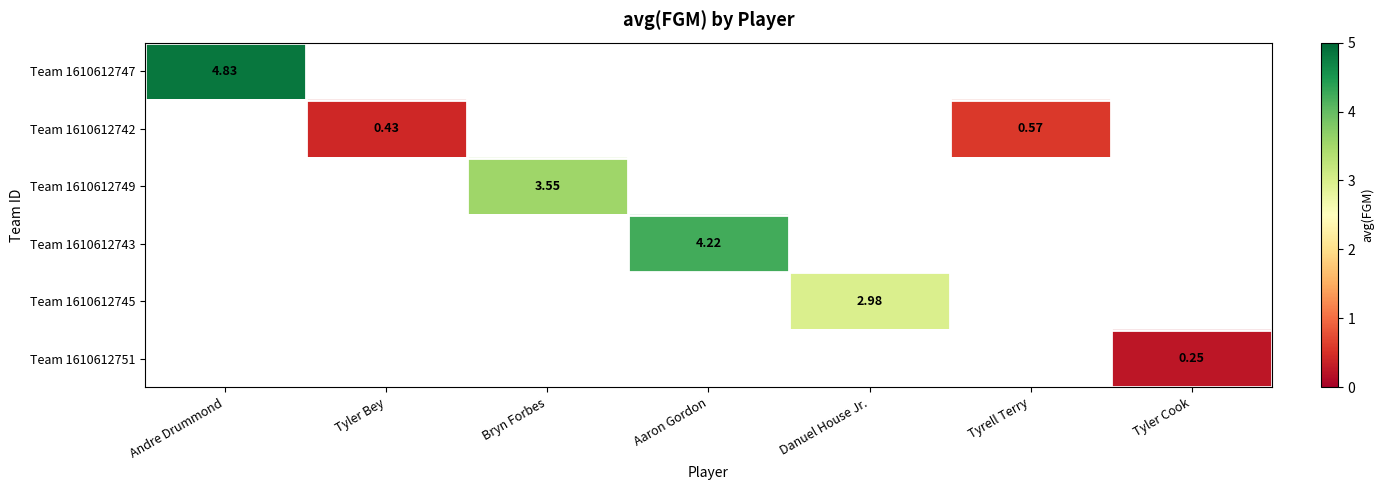

Is the value of Team 1610612749 at Aaron Gordon greater than the value of Team 1610612743 at Danuel House Jr.?

No